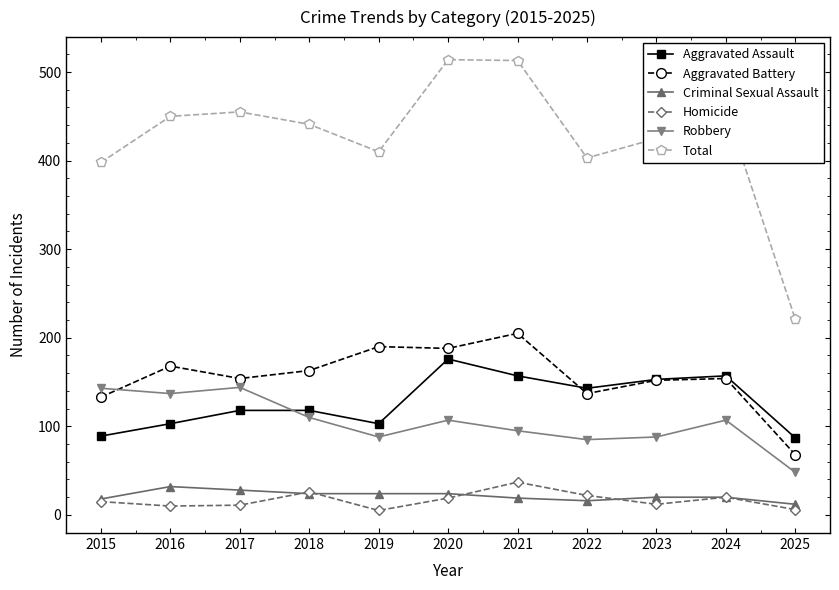

Count the number of categories in the chart.

11